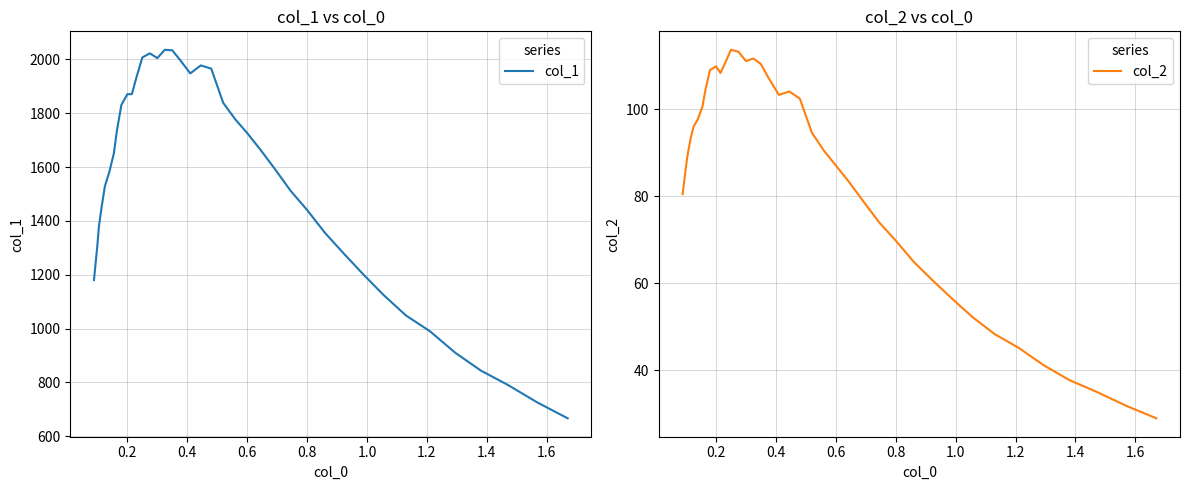

True or false: col_2 and col_1 intersect in this chart.

False